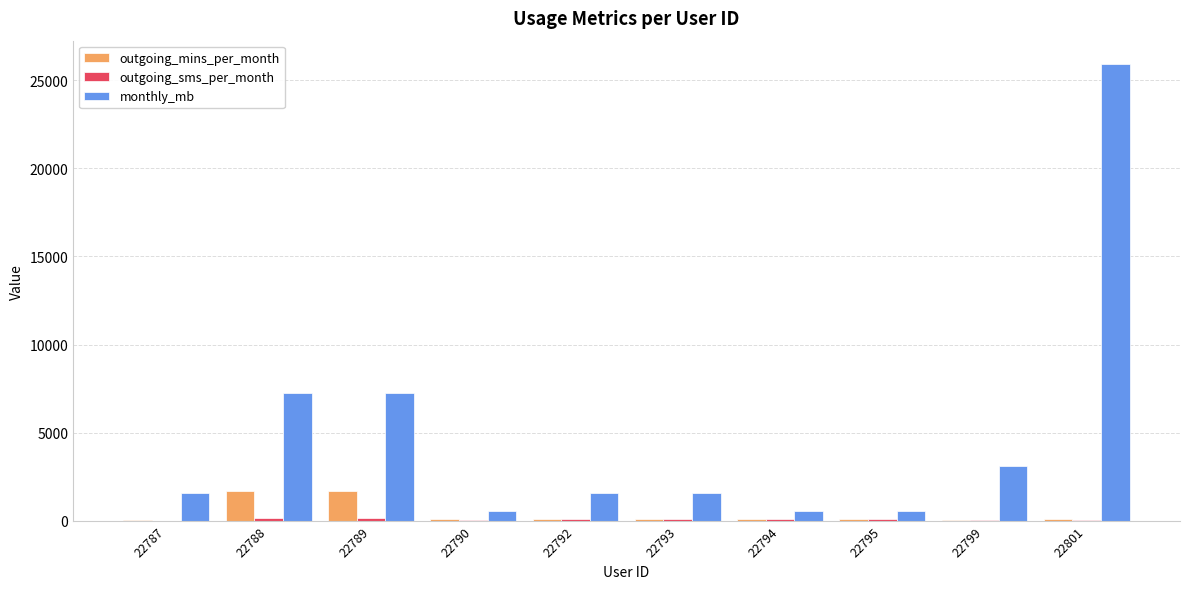

At which label is outgoing_mins_per_month closest to 866?

22790